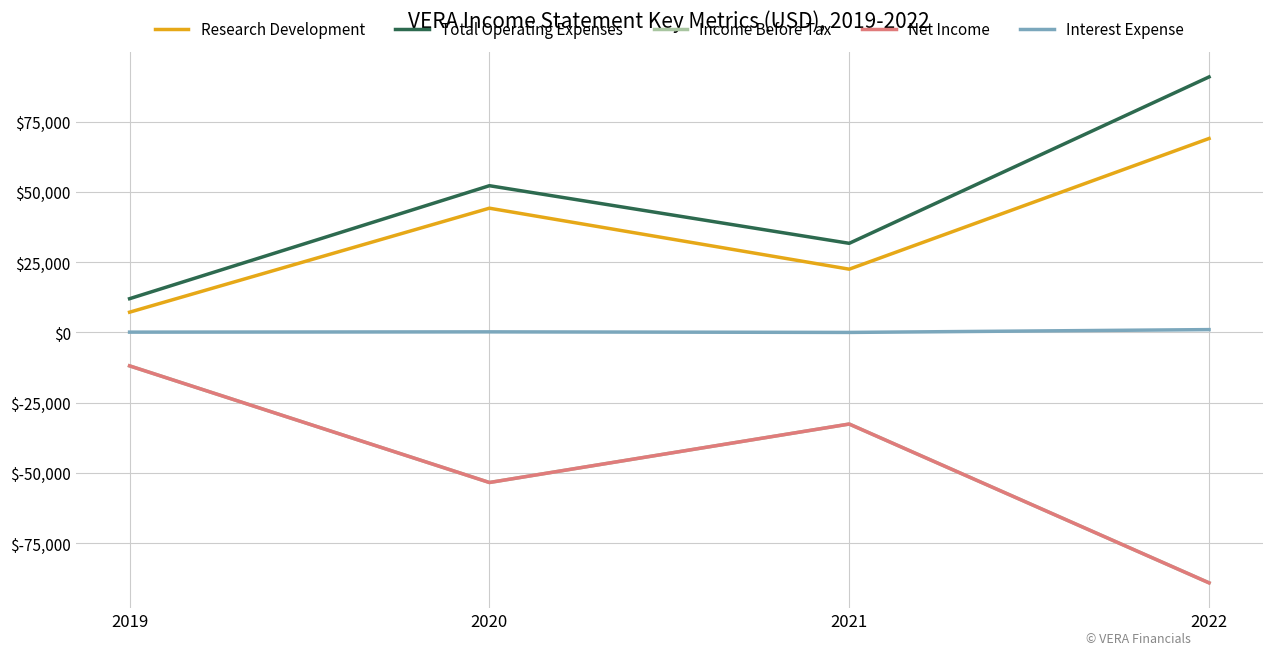

What is the difference between the maximum and minimum values in the Total Operating Expenses series?

78900